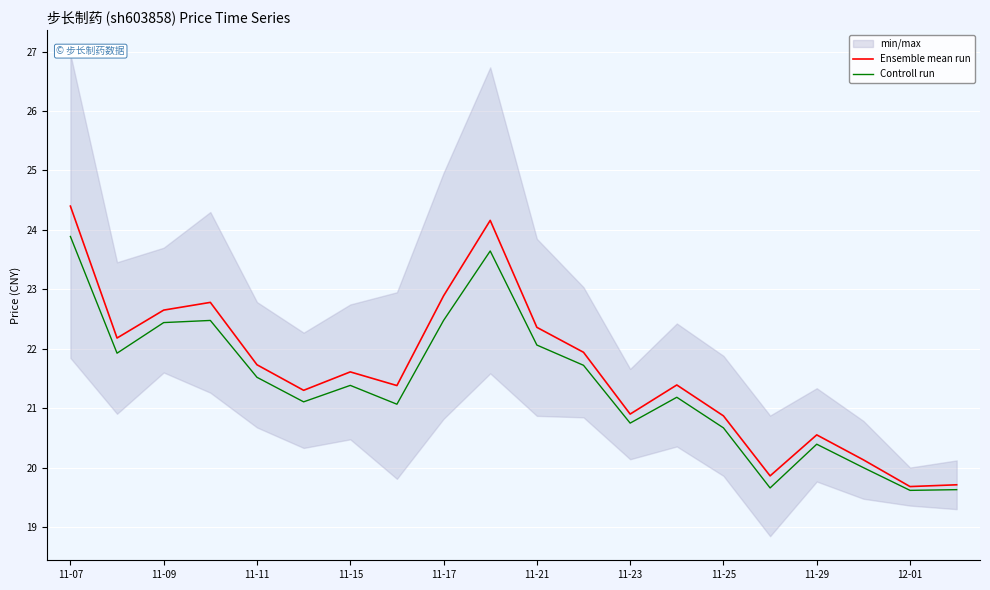

What is the highest value of the Ensemble mean run series?

24.4